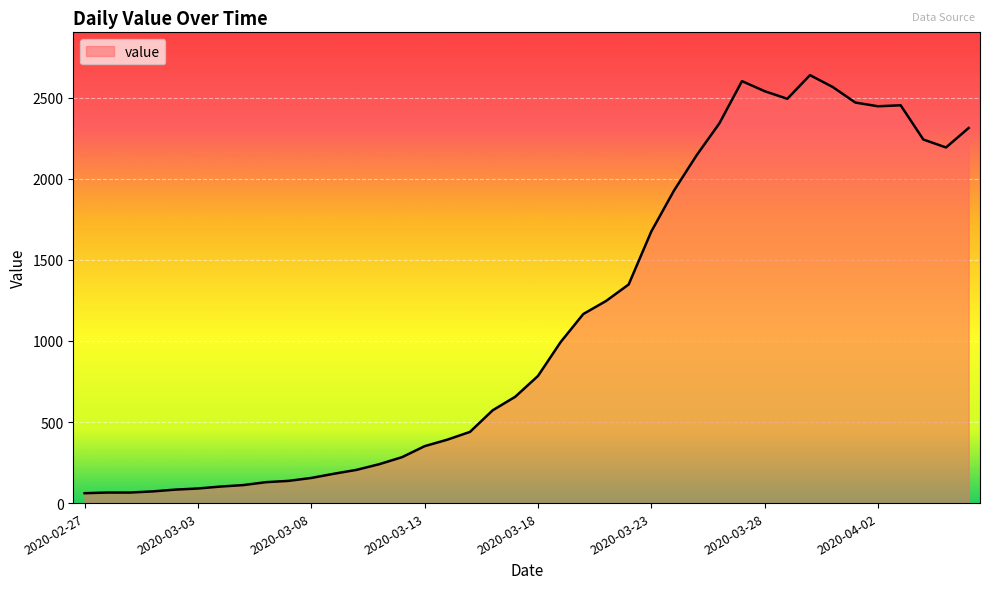

What is the difference between the maximum and minimum values?

2578